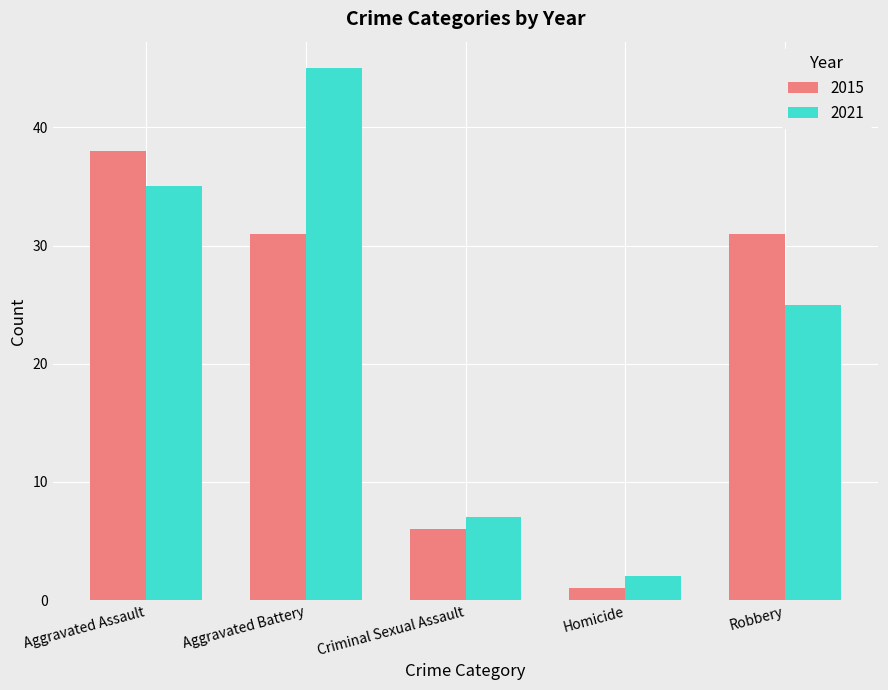

How many bars are there in each group?

2